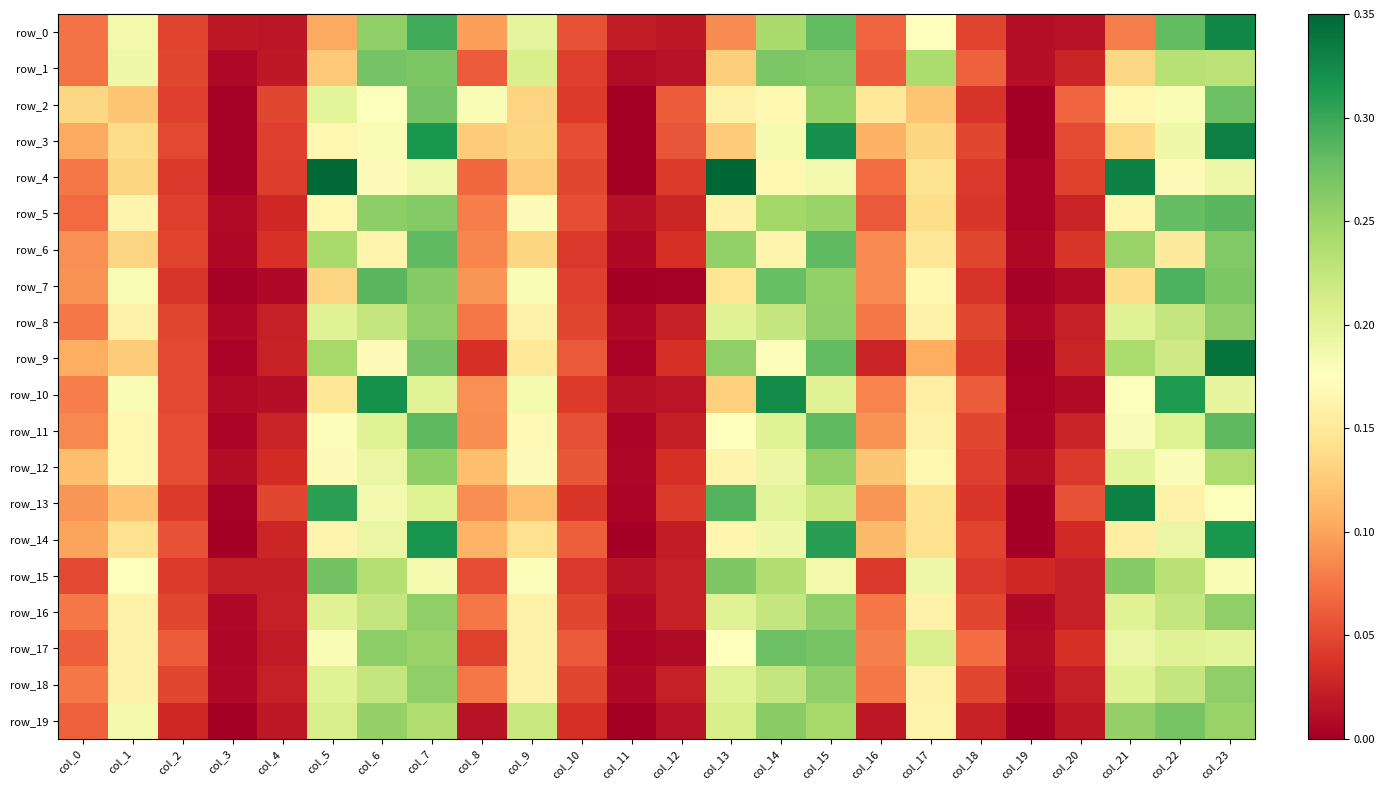

True or false: row_18 has a value of 0.1 at col_10.

False